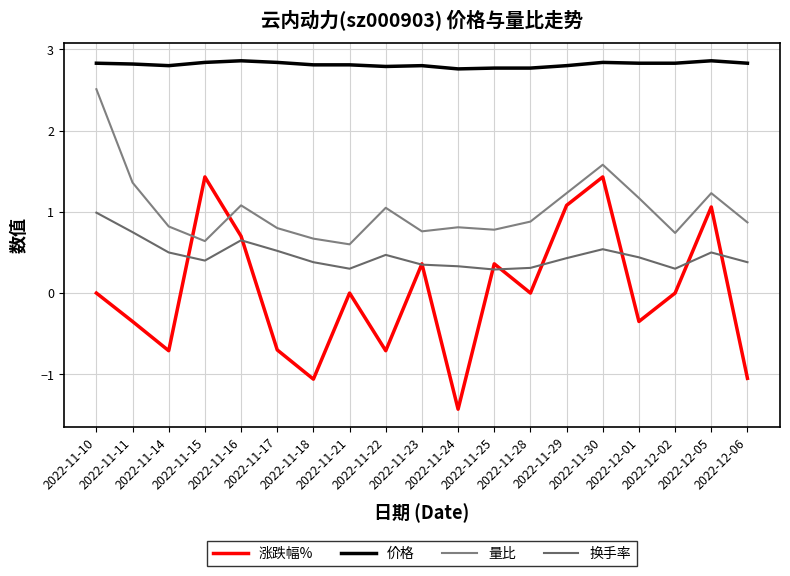

Reading right to left, transcribe all the data shown in this chart.

涨跌幅%: -1.1	1.1	0.0	-0.3	1.4	1.1	0.0	0.4	-1.4	0.4	-0.7	0.0	-1.1	-0.7	0.7	1.4	-0.7	-0.3	0.0
价格: 2.8	2.9	2.8	2.8	2.8	2.8	2.8	2.8	2.8	2.8	2.8	2.8	2.8	2.8	2.9	2.8	2.8	2.8	2.8
量比: 0.9	1.2	0.7	1.2	1.6	1.2	0.9	0.8	0.8	0.8	1.1	0.6	0.7	0.8	1.1	0.6	0.8	1.4	2.5
换手率: 0.4	0.5	0.3	0.4	0.5	0.4	0.3	0.3	0.3	0.3	0.5	0.3	0.4	0.5	0.7	0.4	0.5	0.8	1.0